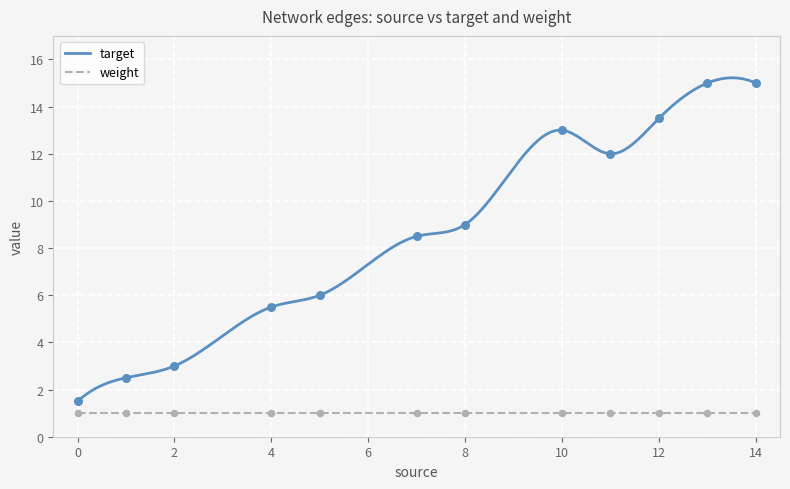

What is the minimum value for weight?

1.0